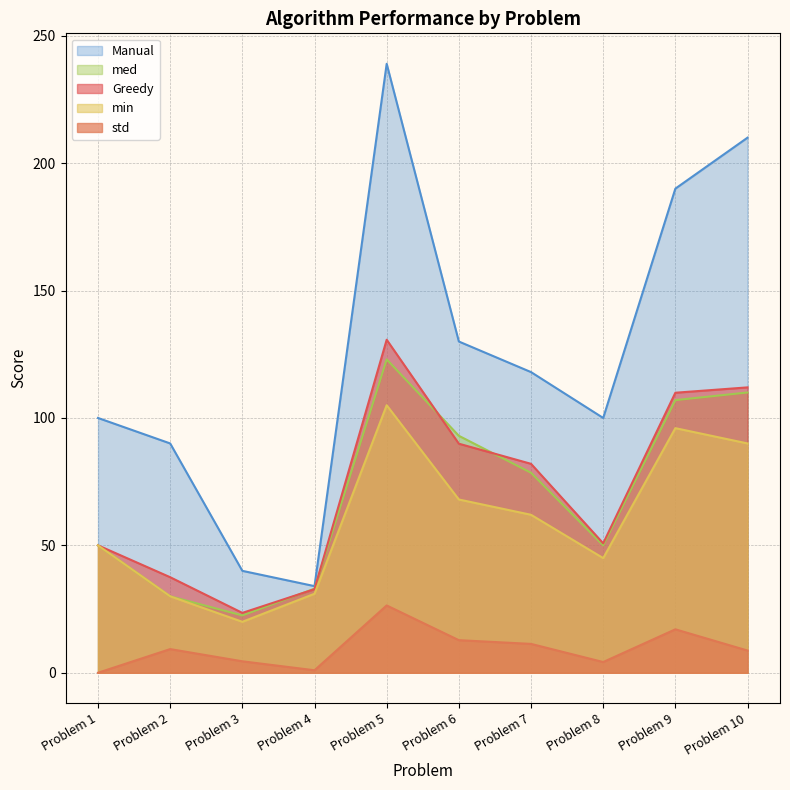

Which has a higher value, Problem 1 or Problem 9?

Problem 9